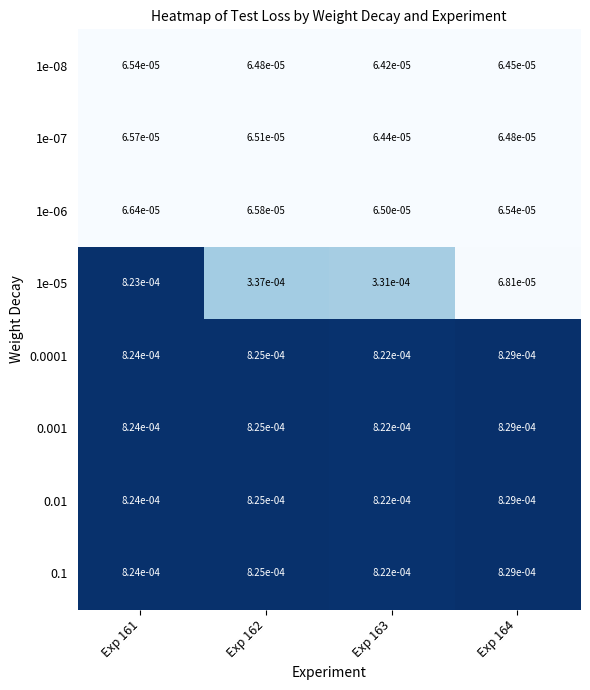

Which series changed the most between Exp 161 and Exp 162?

1e-05